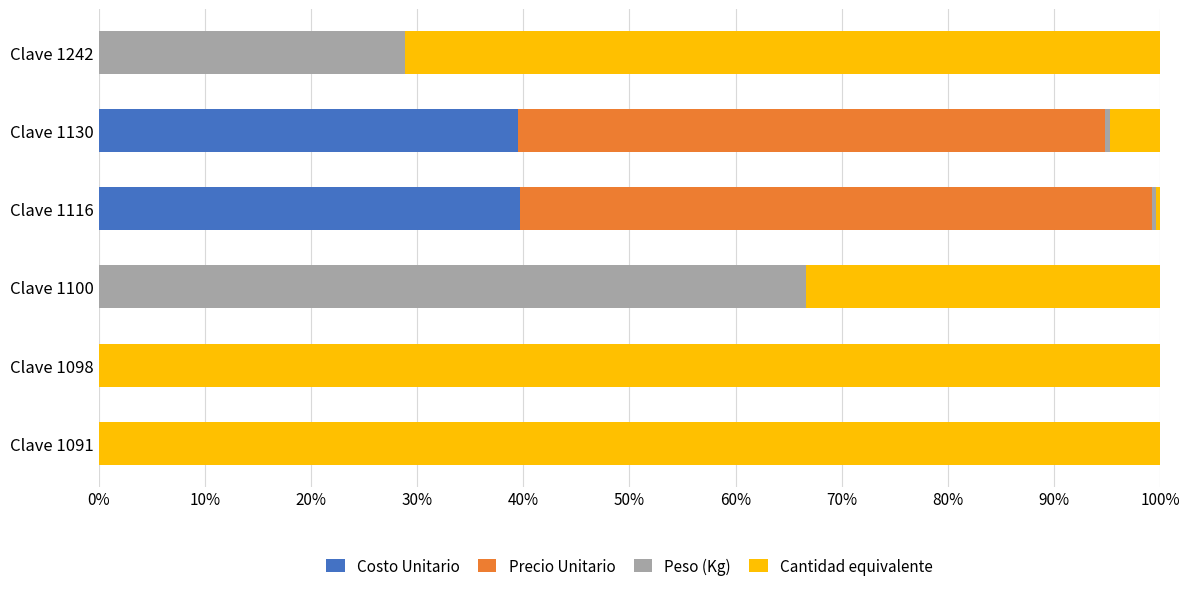

True or false: Costo Unitario has a value of 26.5 at Clave 1100.

False